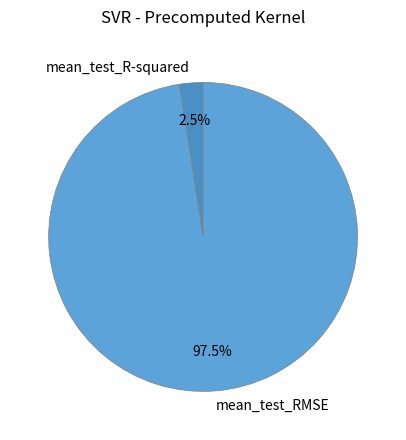

Do mean_test_R-squared and mean_test_RMSE together represent more than half of the pie?

Yes